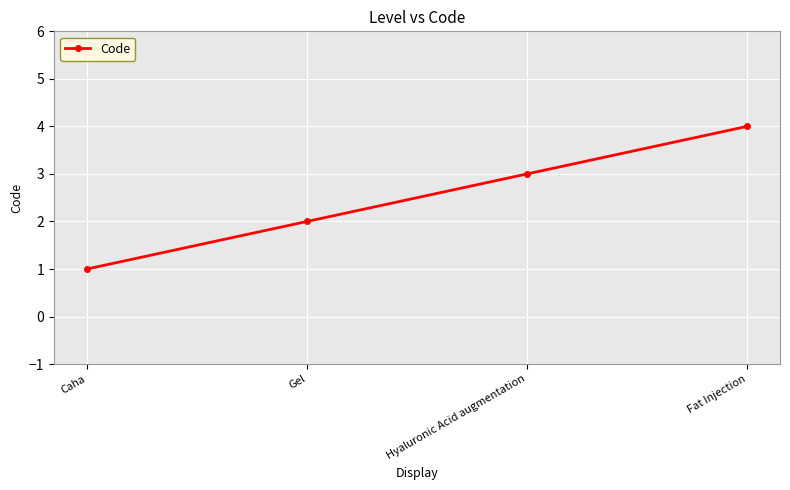

Reading left to right, what are all the values shown in this chart?

Caha=1	Gel=2	Hyaluronic Acid augmentation=3	Fat Injection=4